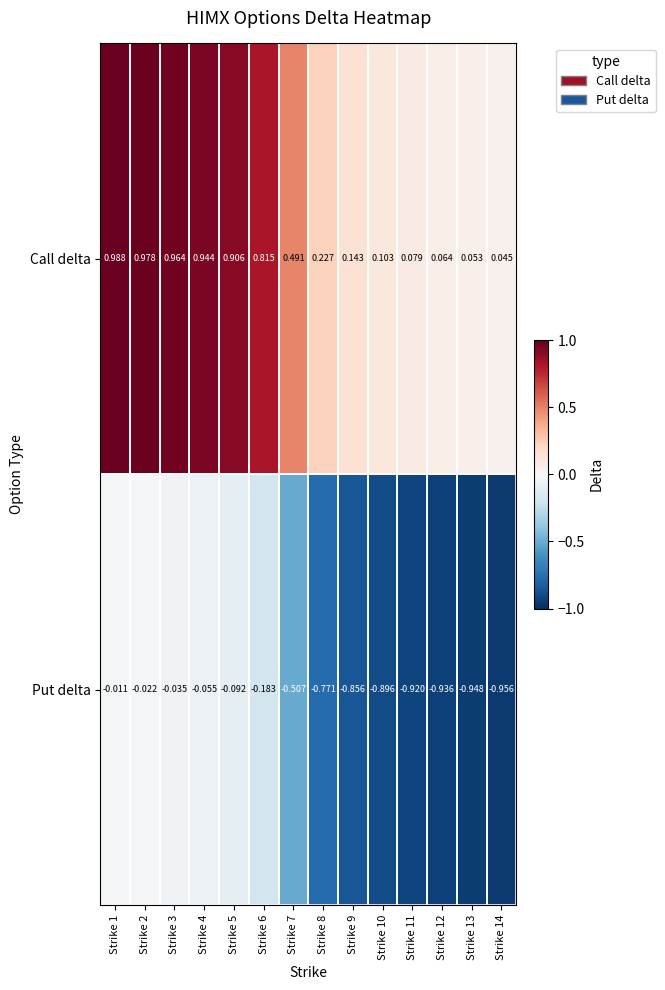

List the series in order of their peak value, lowest first.

Put delta, Call delta